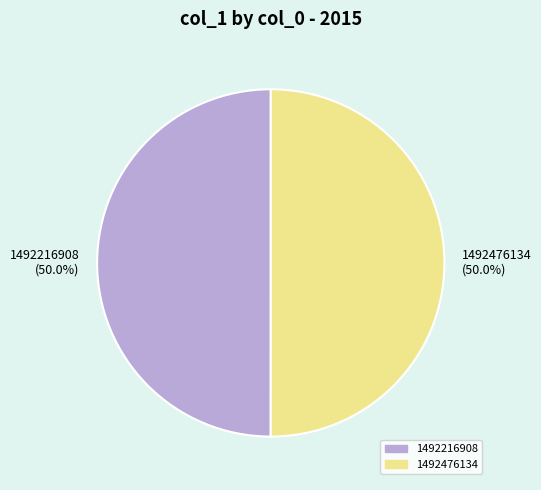

How much of the chart is everything except 1492476134?

50.0%